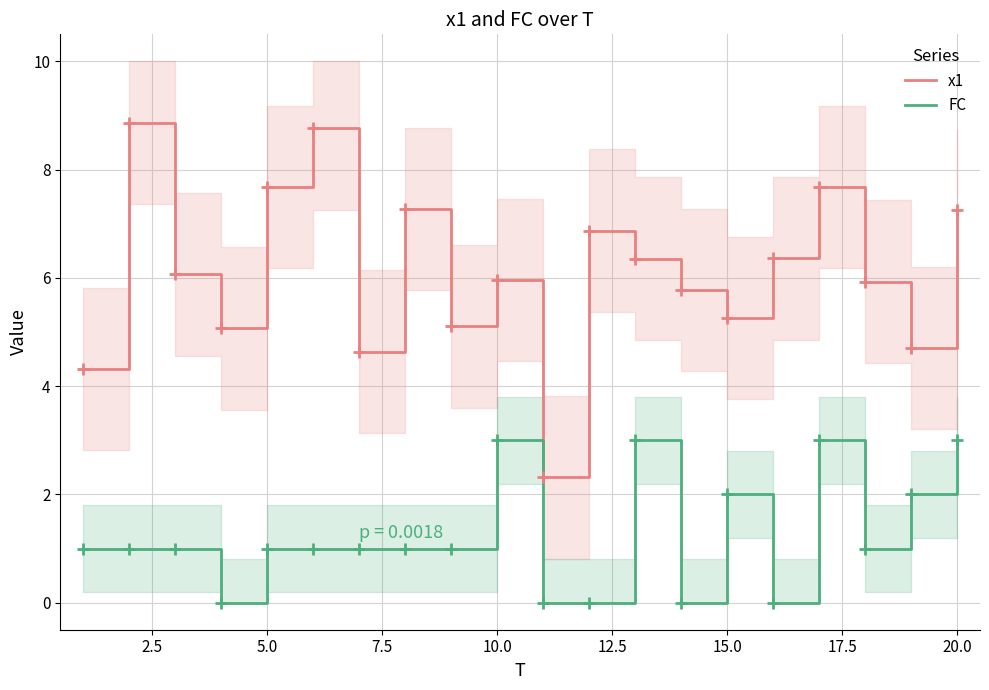

True or false: FC has more than 1 points higher than both neighbors.

True